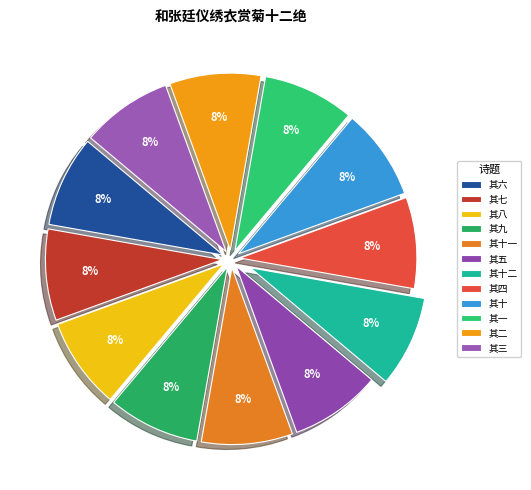

Count the number of slices in the pie.

12